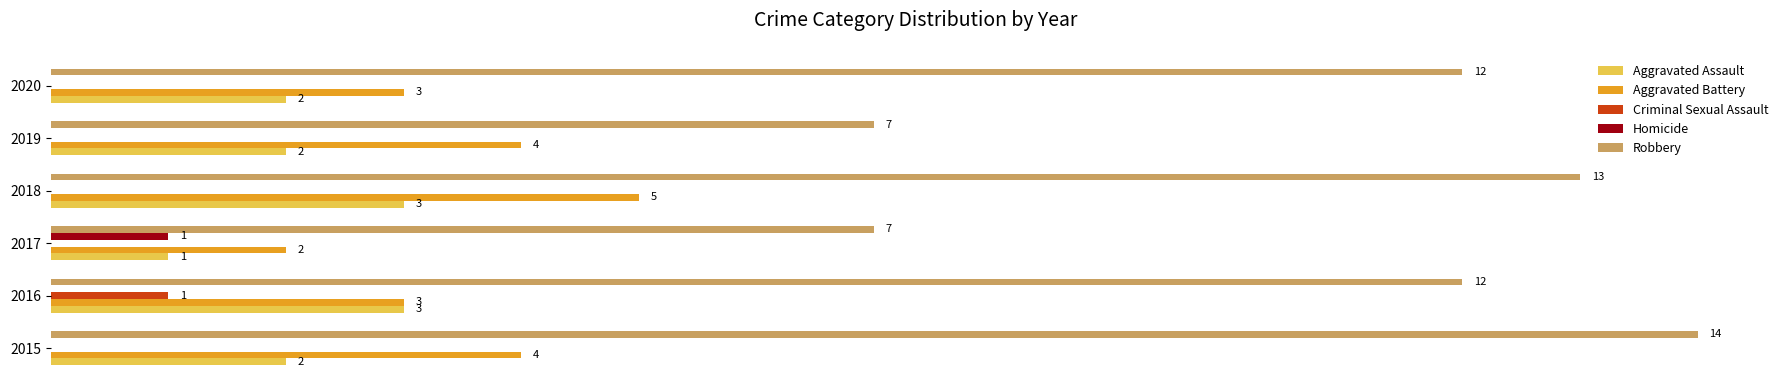

Is the value of Homicide at 2015 greater than the value of Robbery at 2015?

No